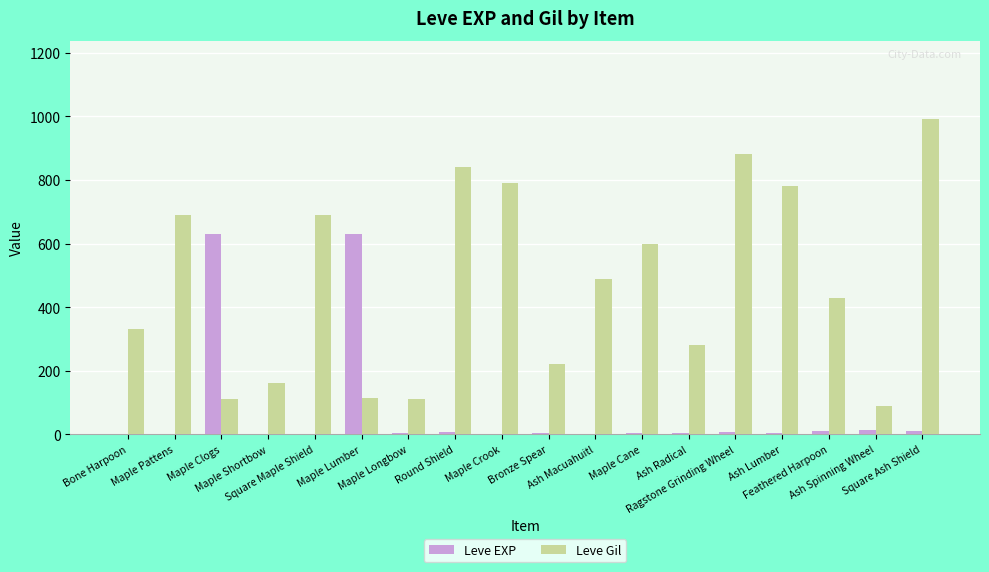

What is the total value across all series at Maple Clogs?

742